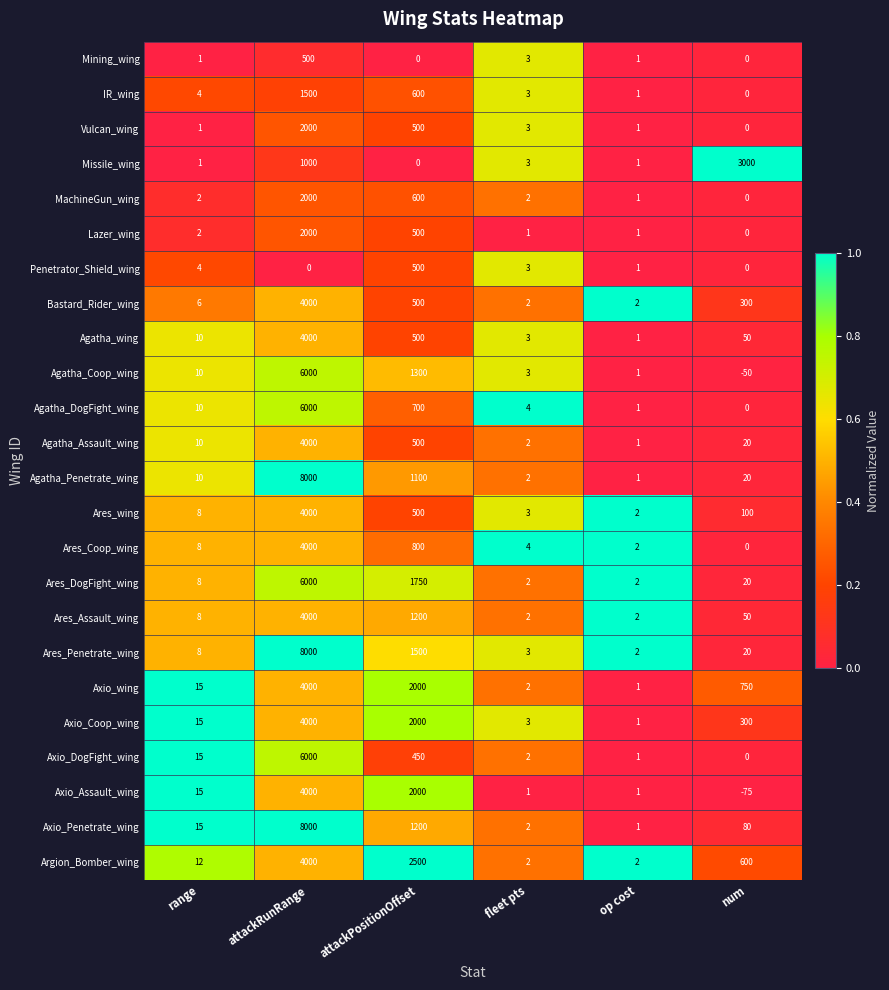

Which category has the highest value in the Vulcan_wing series?

attackRunRange